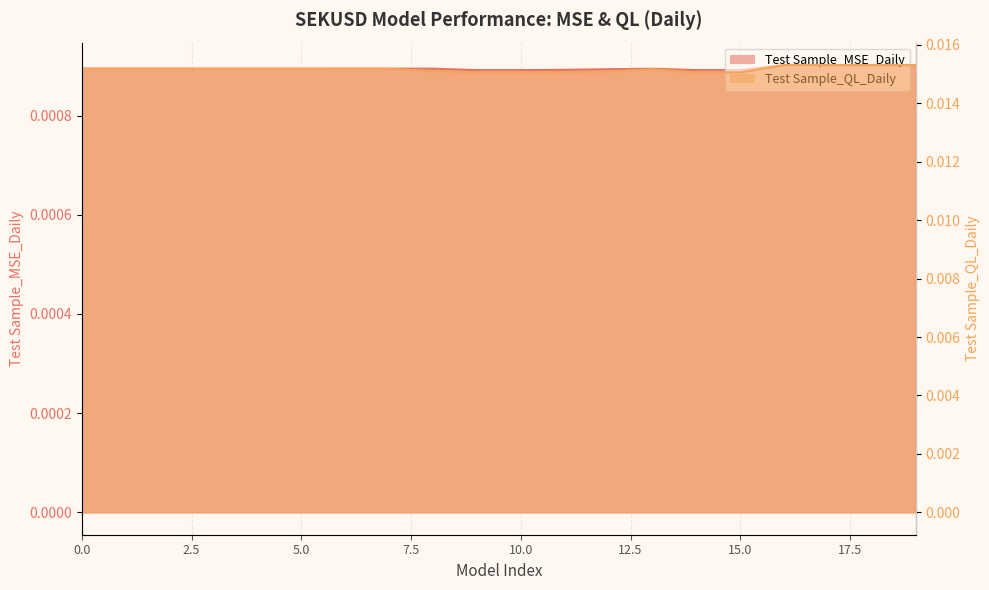

Between 11 and 18, which is larger?

18